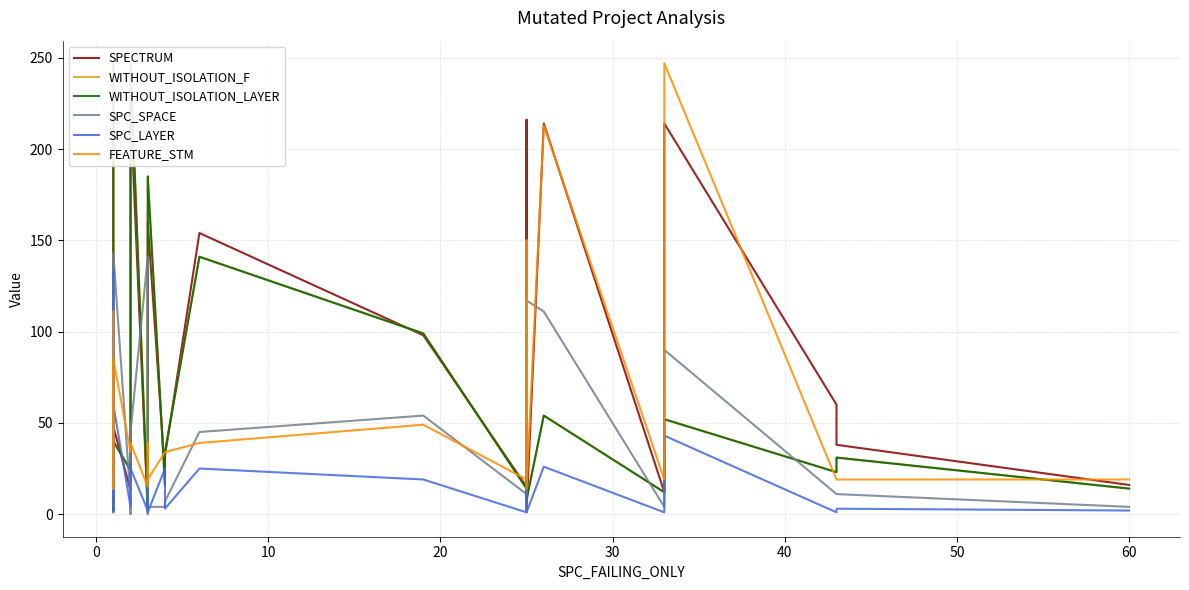

What is the maximum value shown in the chart?

247